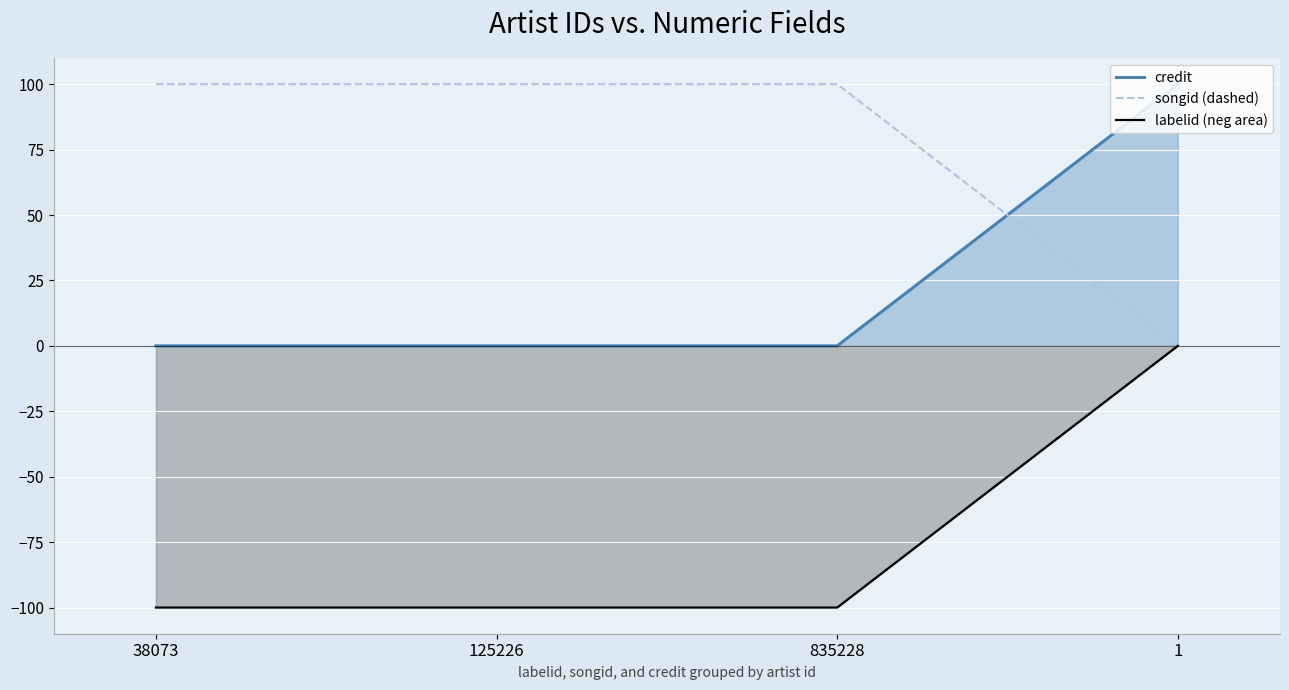

How many values are above zero?

3